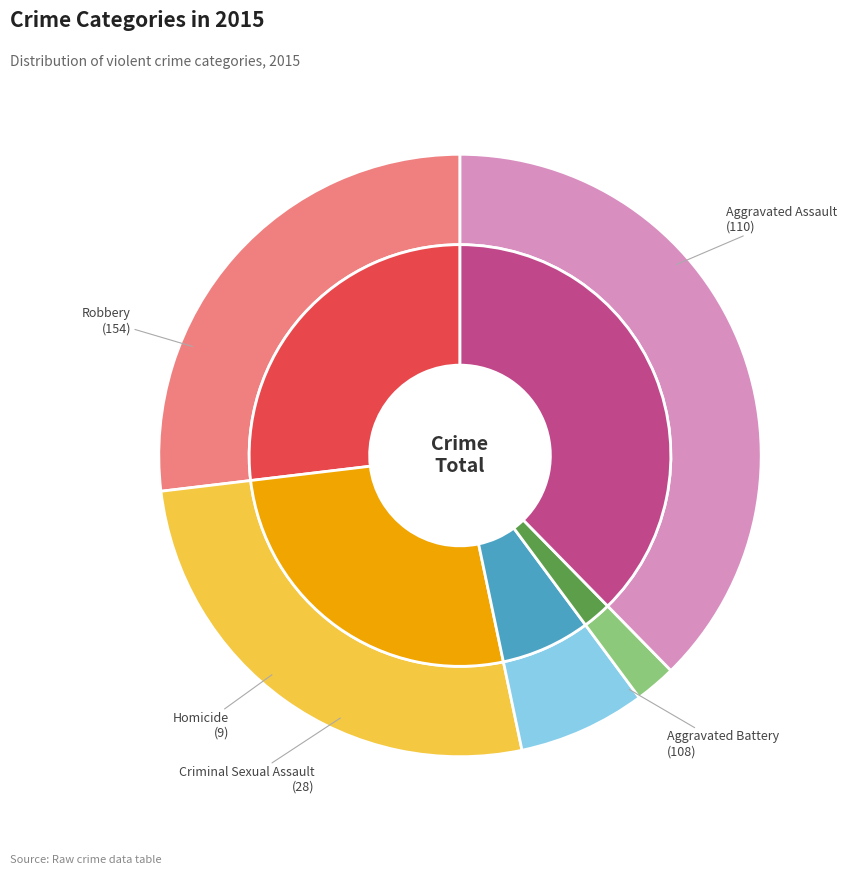

To the nearest percent, what portion does Robbery represent?

38%